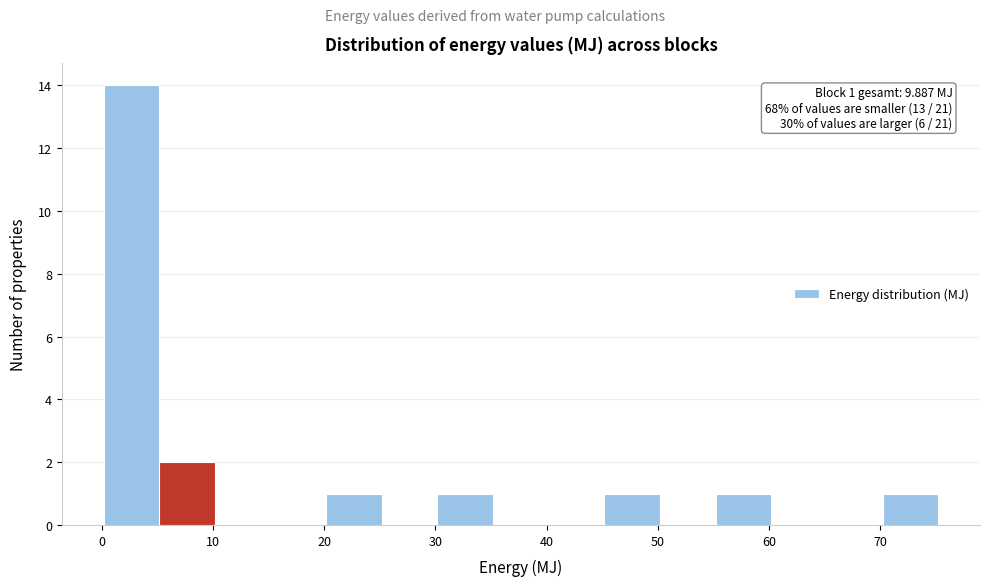

Over which range of the x-axis is the bar tallest?

0 to 5